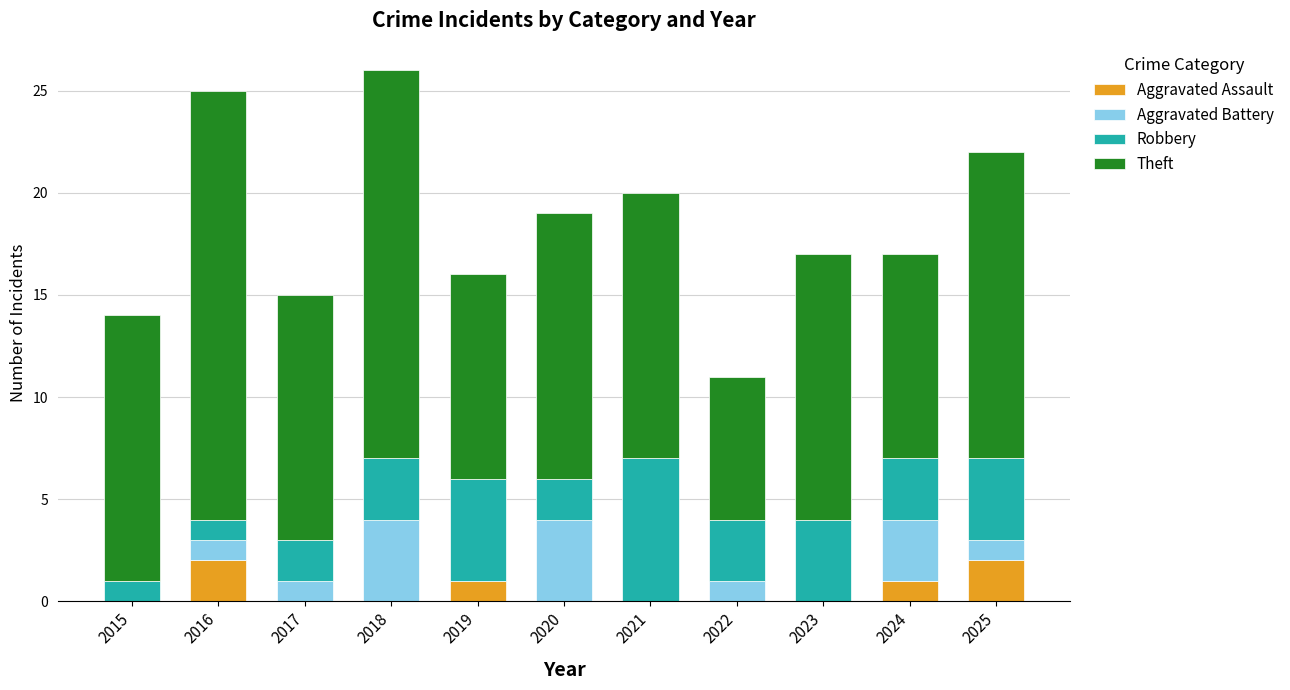

True or false: Aggravated Assault has a value of 0 at 2022.

True